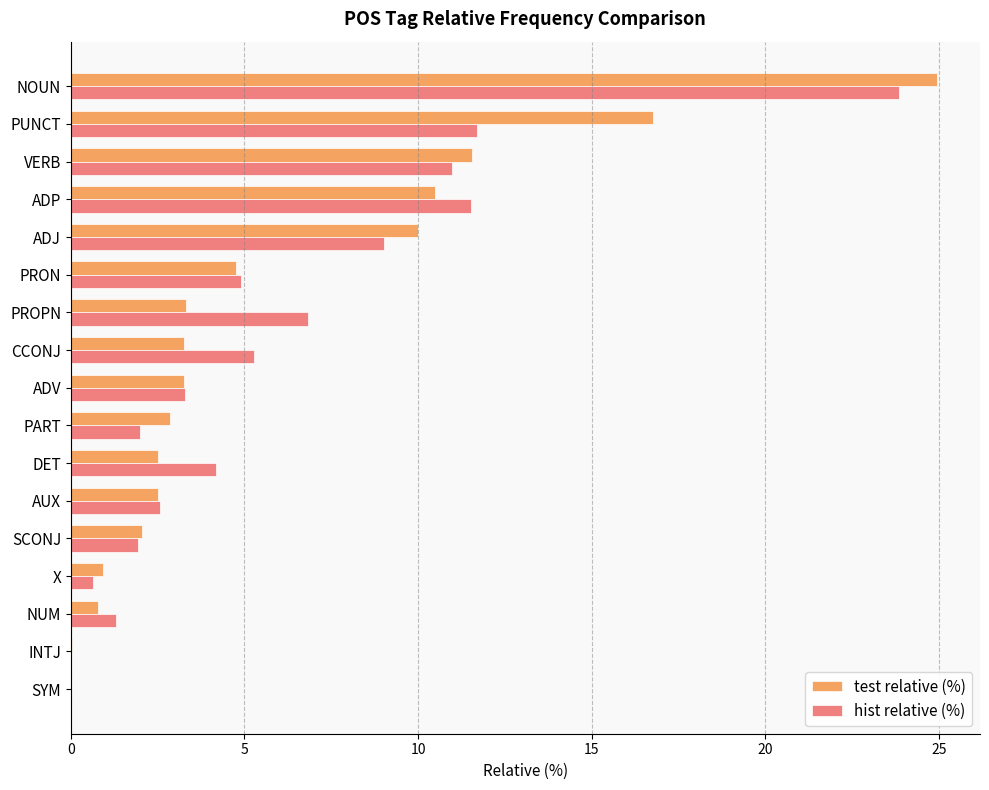

What are all the series names shown in the legend?

test relative (%), hist relative (%)